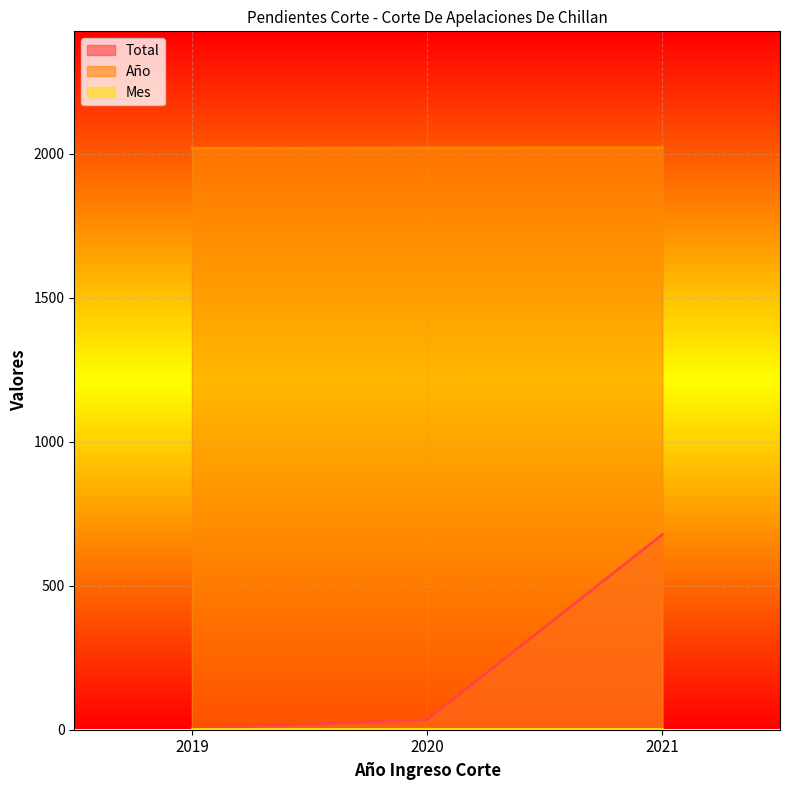

Is it true that Total equals 4 at 2019?

True